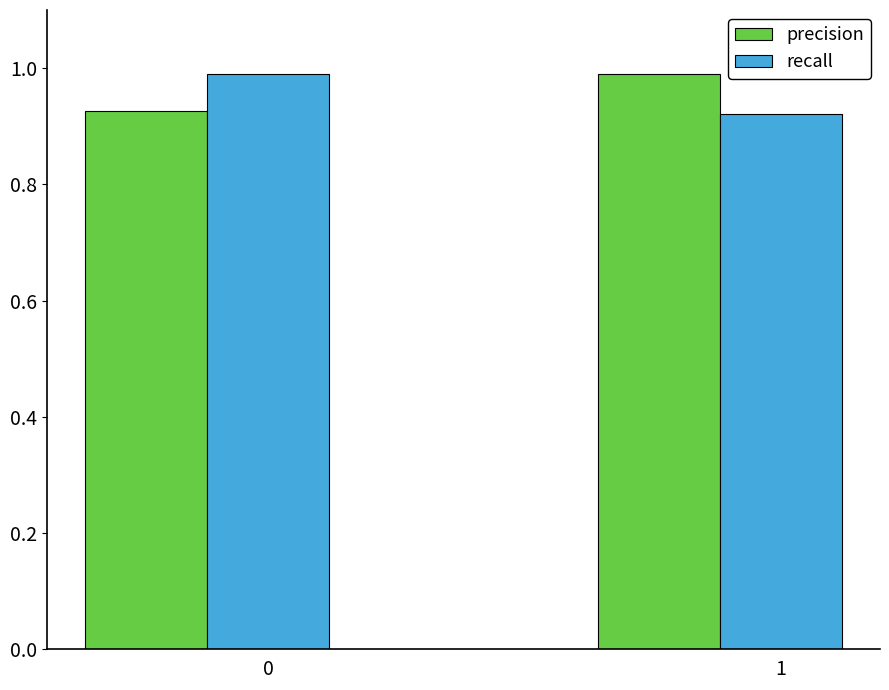

How many bars are there in total?

4